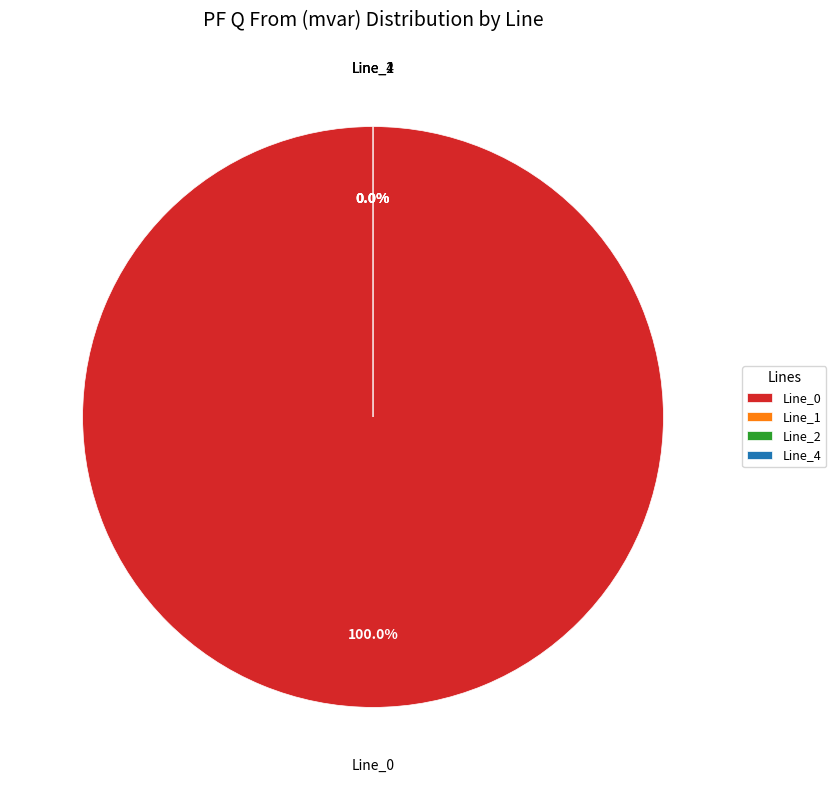

Does any single category account for the majority?

Yes